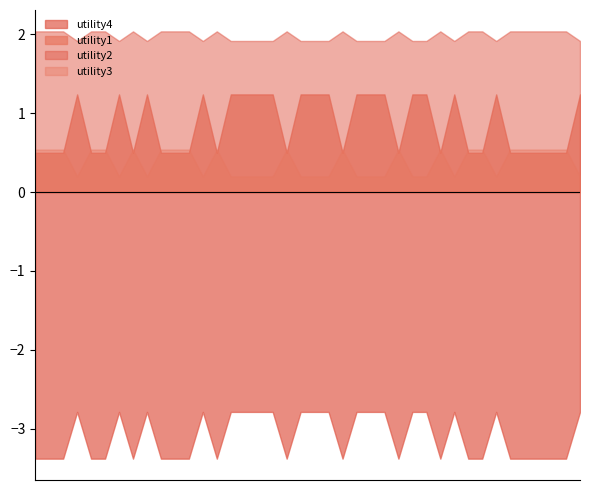

At which category does utility4 reach its first local valley?

8